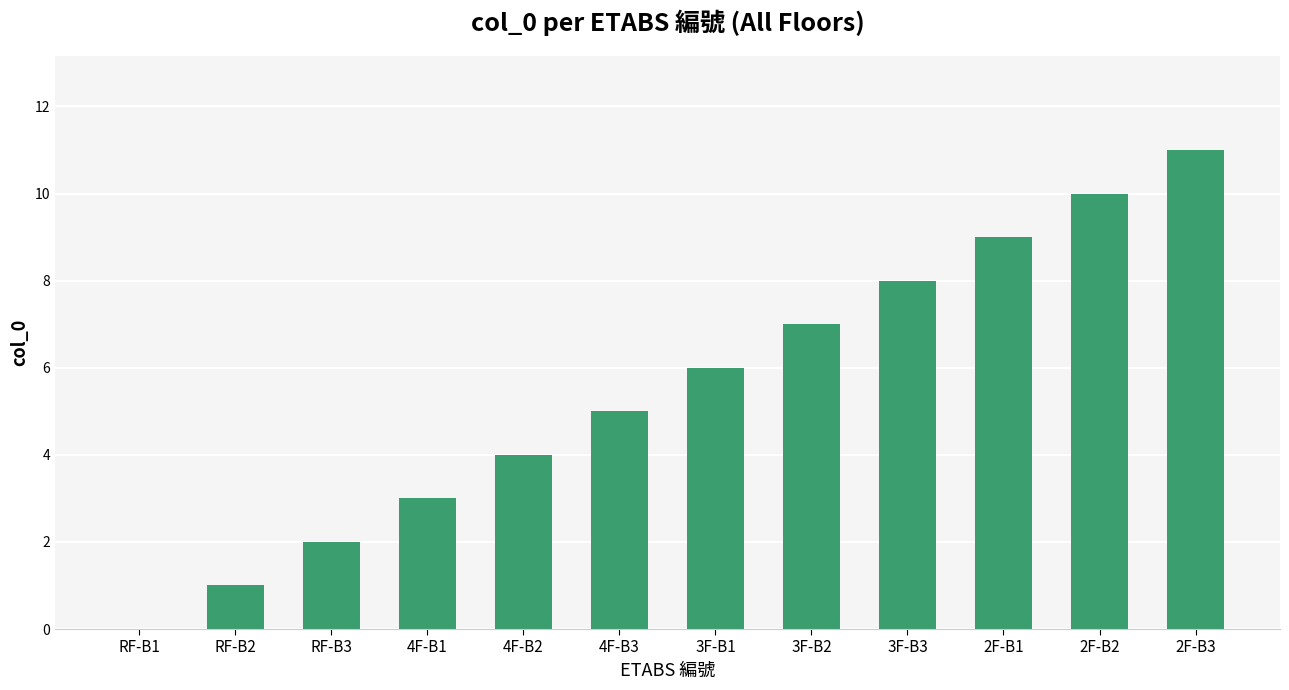

Where is the data nearest to the value 5?

4F-B3